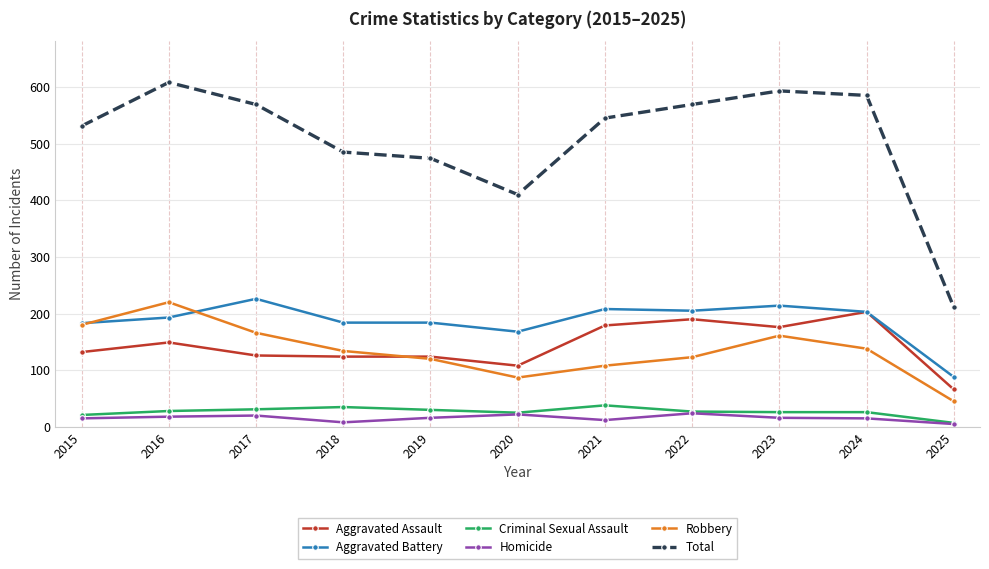

How many data points in Criminal Sexual Assault are less than 27?

5